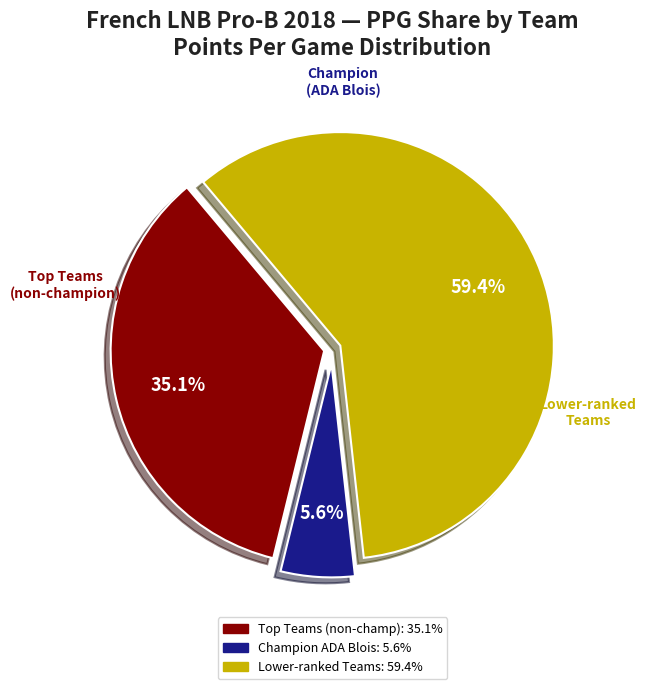

Is there any slice that represents more than half of the pie?

Yes